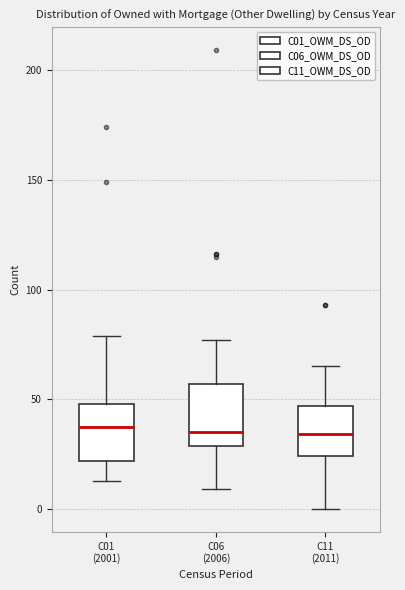

Reading left to right, read every box against the y-axis: the position of its median line, the range the box covers, and the ends of its whiskers. The values are not printed on the chart, so give them approximately, as read against the axis.

C01 (2001): median 40, box 20 to 50, whiskers 15 to 80
C06 (2006): median 35, box 30 to 55, whiskers 10 to 75
C11 (2011): median 35, box 25 to 45, whiskers 0 to 65